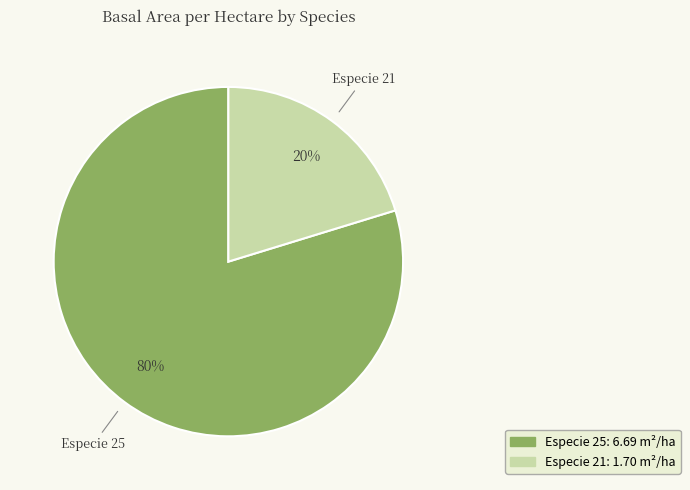

To the nearest percent, what is the average slice percentage?

50%